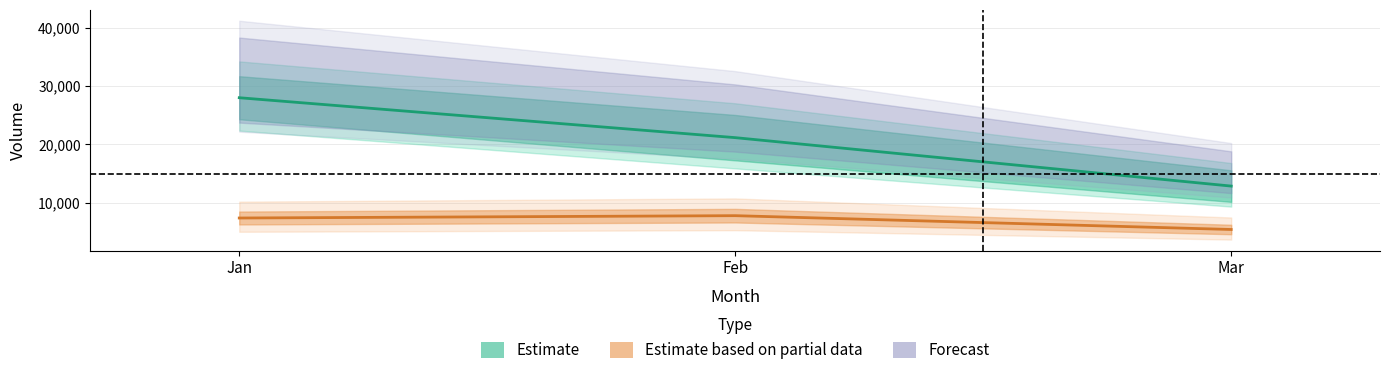

Between Jan and Mar, which is larger?

Jan